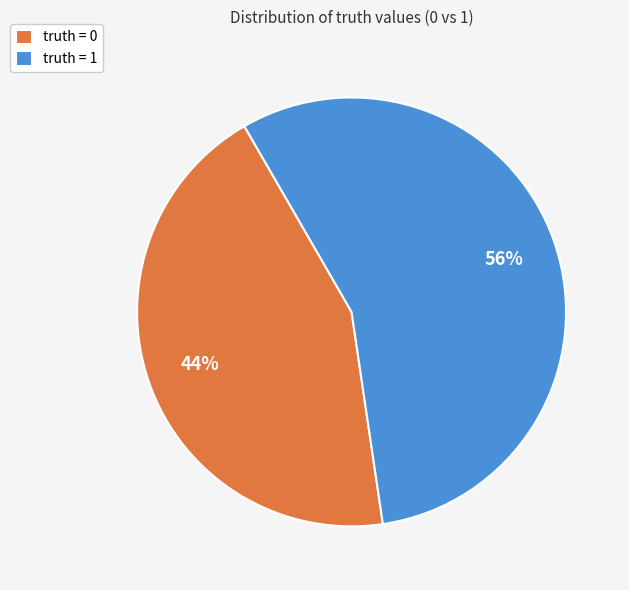

Count the number of slices in the pie.

2